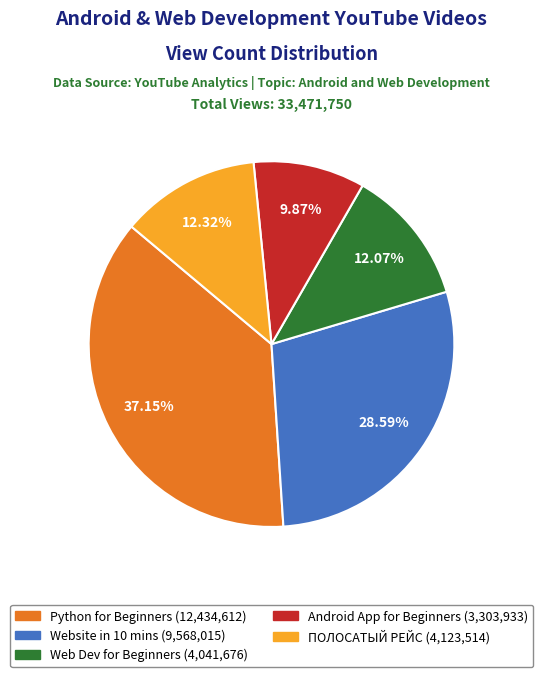

Does any single category account for the majority?

No